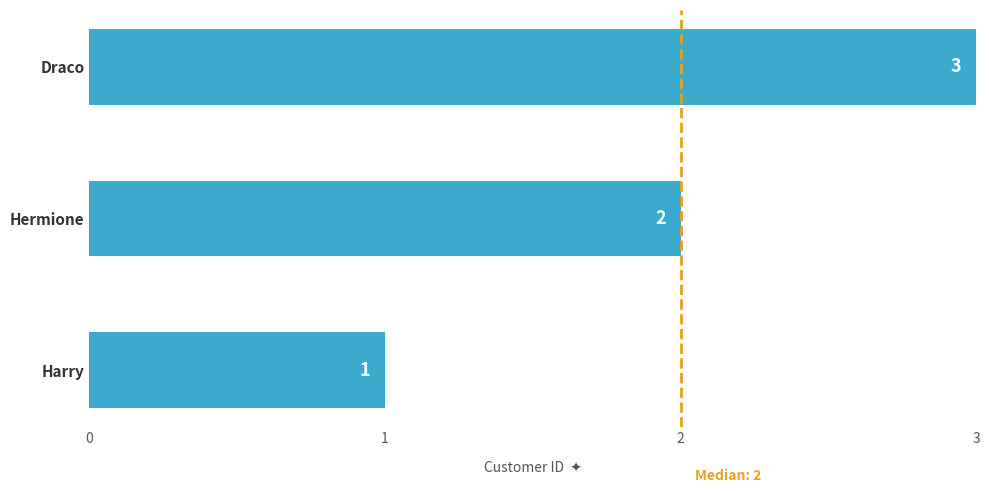

What is the ratio of the value at Draco to the value at Harry?

3.0